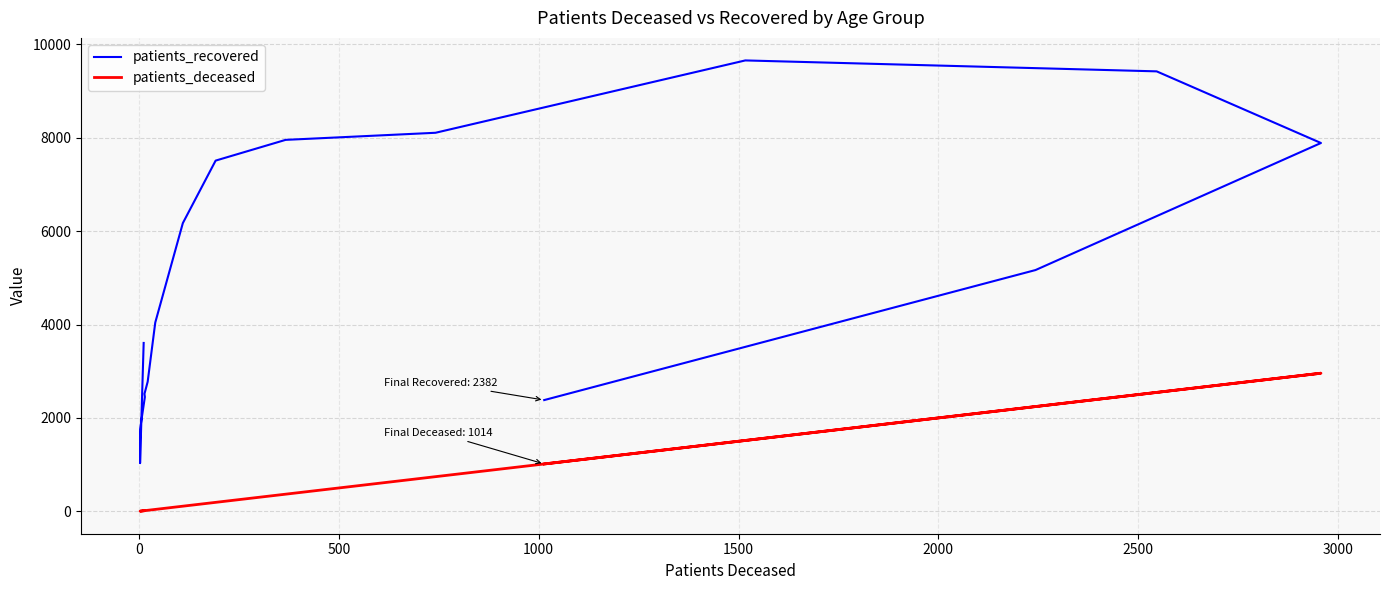

True or false: patients_recovered and patients_deceased intersect in this chart.

False